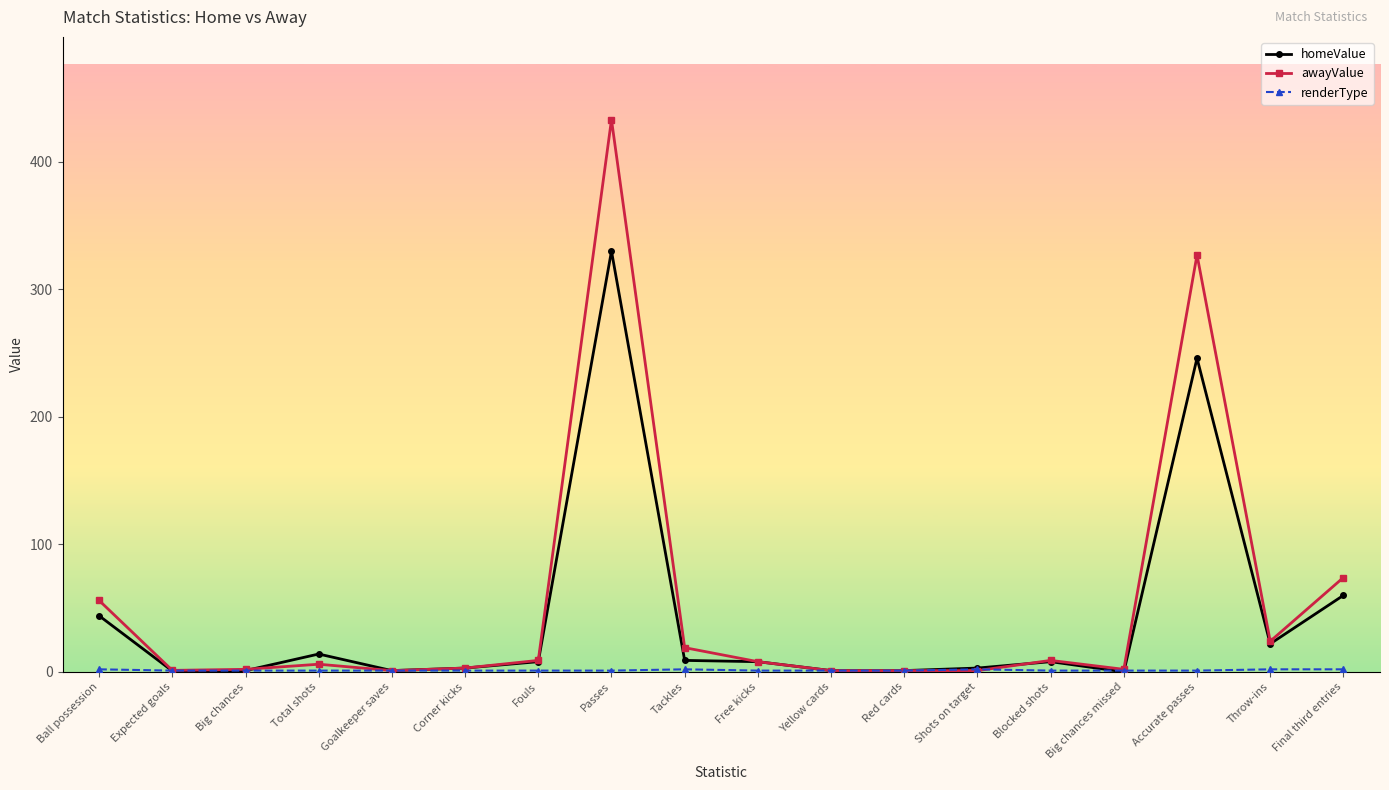

What is the maximum value shown in the chart?

433.0